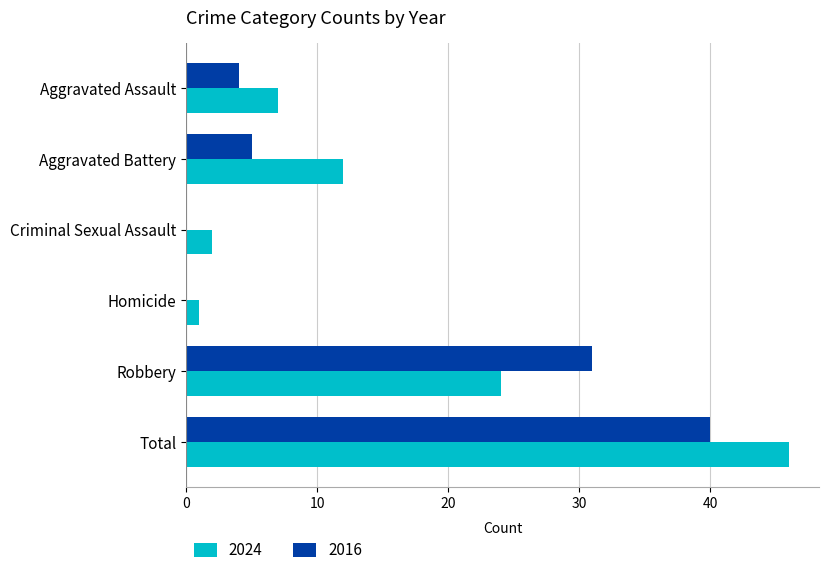

At which label does 2024 reach its peak?

Total